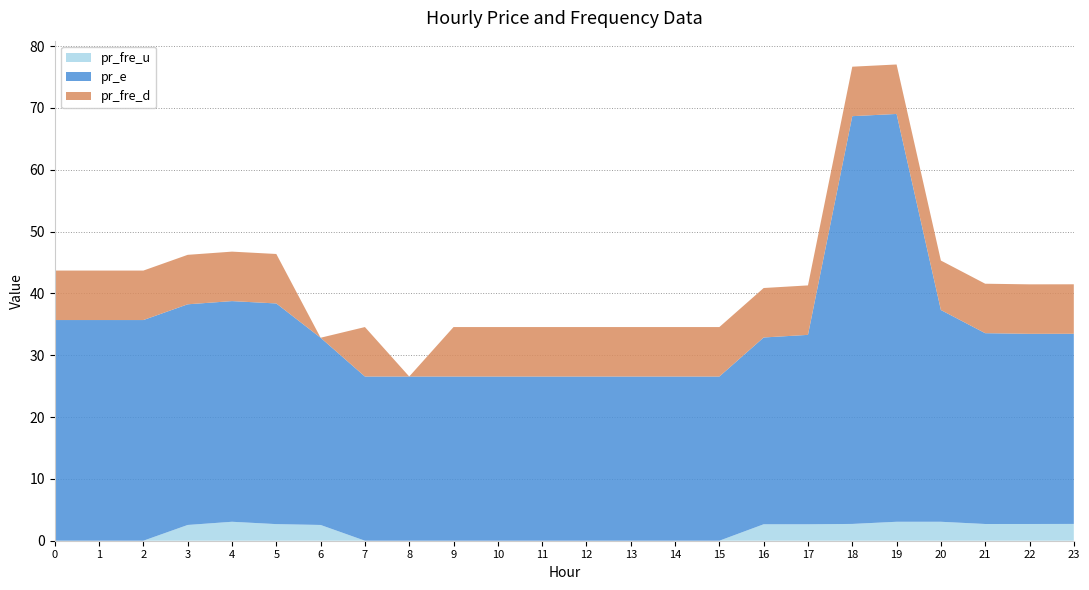

Reading right to left, transcribe all the data shown in this chart.

pr_fre_u: 2.7	2.7	2.7	3.1	3.1	2.7	2.7	2.7	0.0	0.0	0.0	0.0	0.0	0.0	0.0	0.0	0.0	2.5	2.7	3.1	2.5	0.0	0.0	0.0
pr_e: 30.8	30.8	30.9	34.2	65.9	65.9	30.6	30.2	26.5	26.5	26.5	26.5	26.5	26.5	26.5	26.5	26.5	30.3	35.7	35.7	35.7	35.7	35.7	35.7
pr_fre_d: 8.0	8.0	8.0	8.0	8.0	8.0	8.0	8.0	8.0	8.0	8.0	8.0	8.0	8.0	8.0	0.0	8.0	0.0	8.0	8.0	8.0	8.0	8.0	8.0